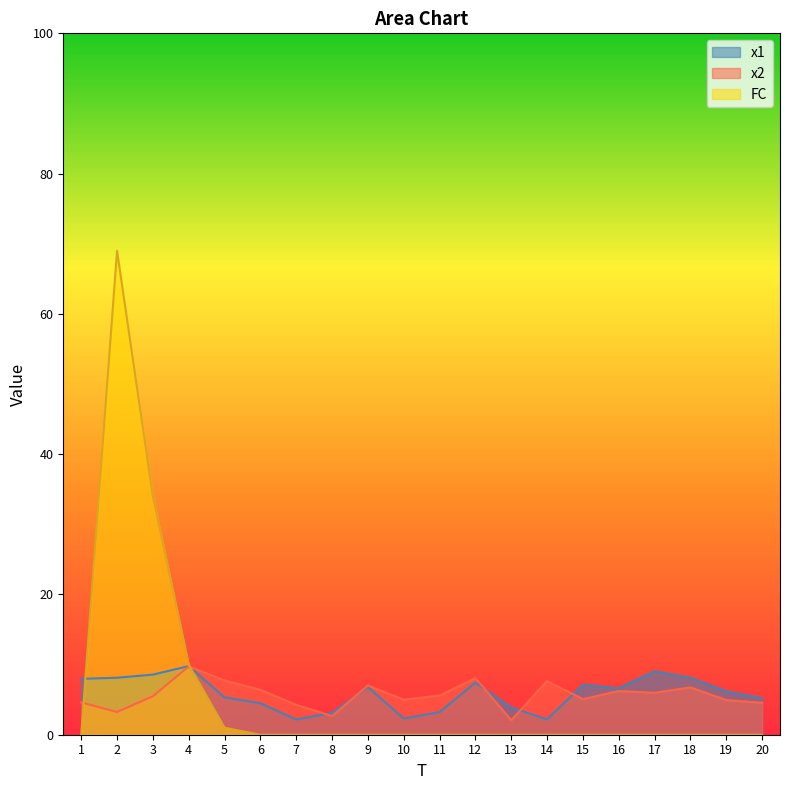

True or false: x2 has more than 1 points higher than both neighbors.

True